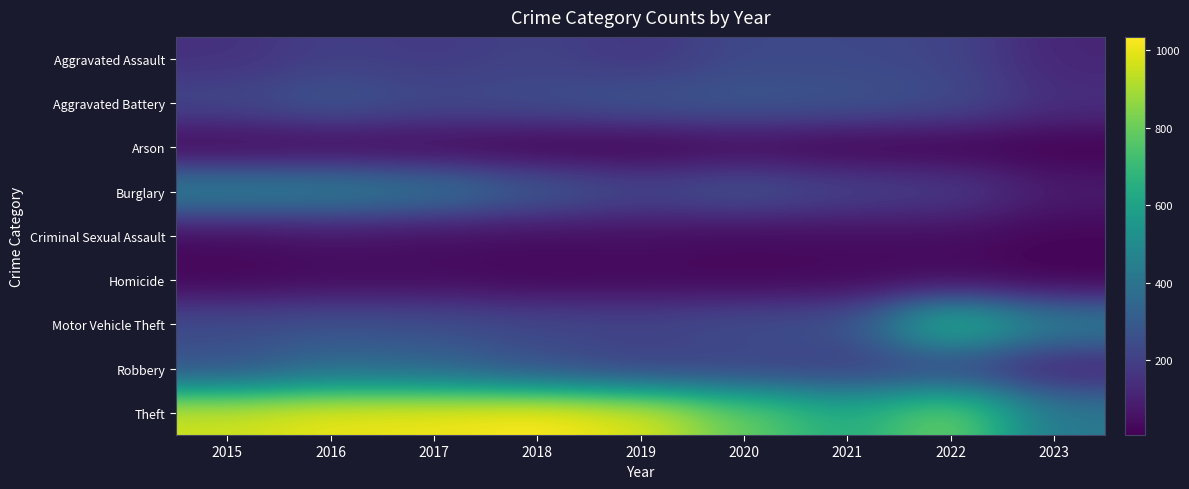

How many data points does each series have?

9